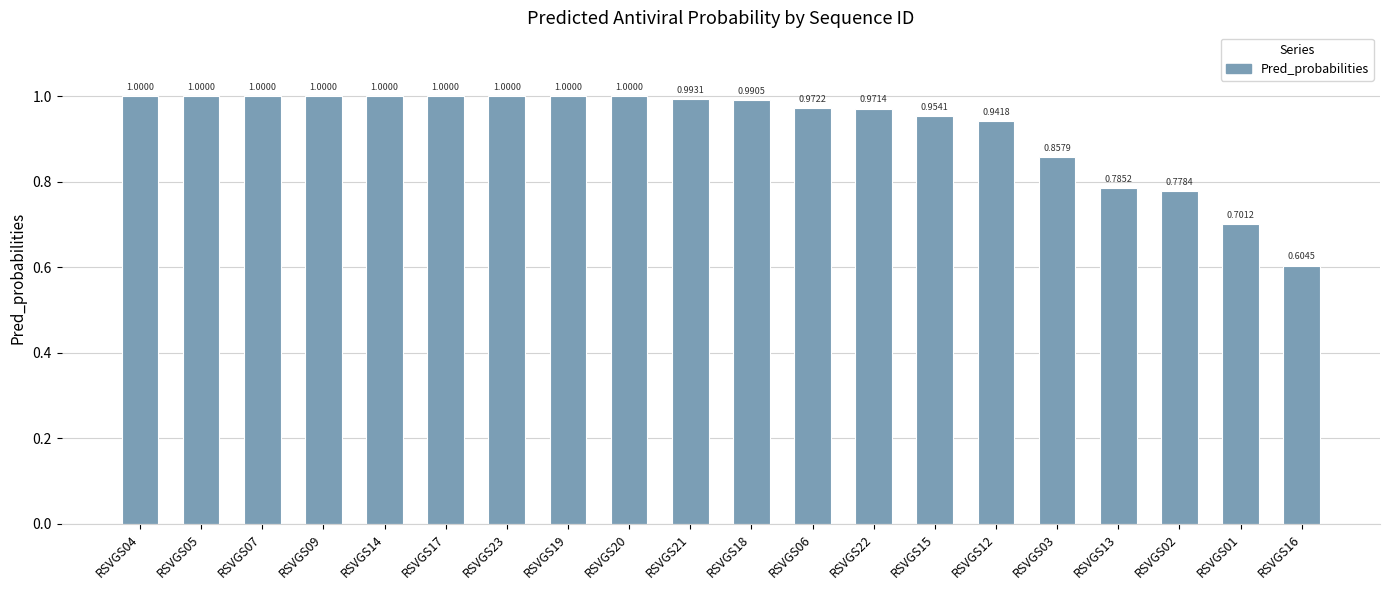

Which has a higher value, RSVGS01 or RSVGS19?

RSVGS19